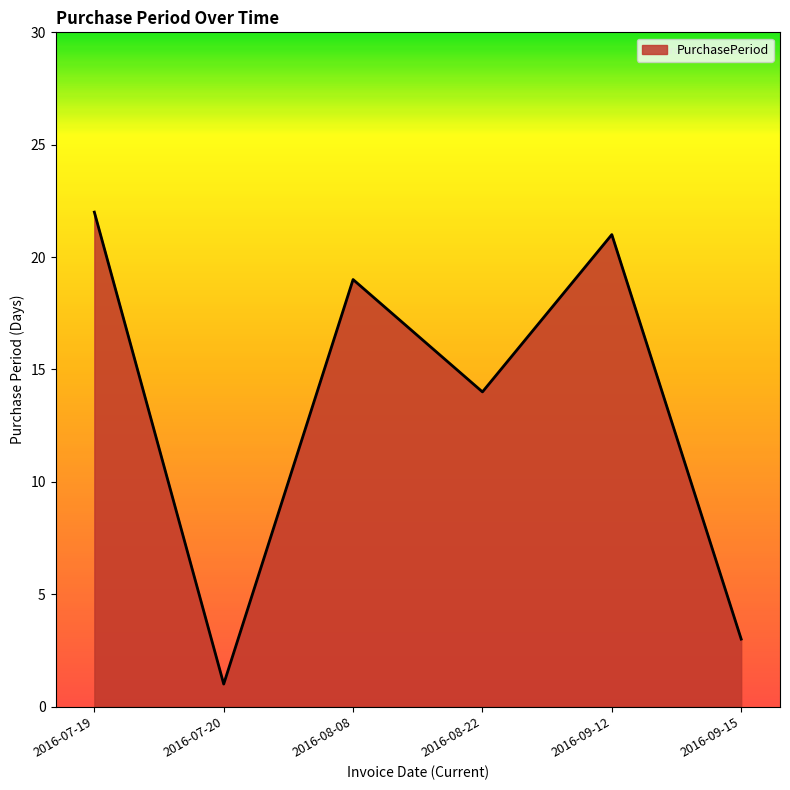

Does the chart have visible grid lines?

No